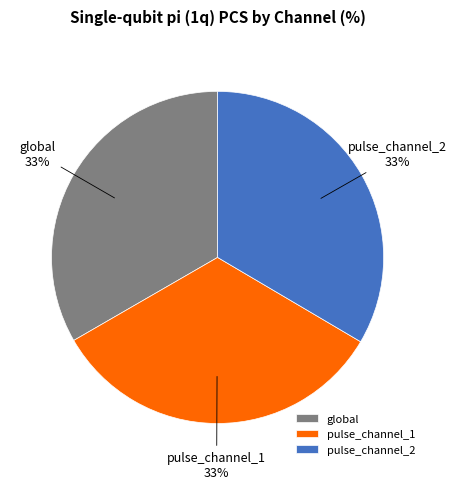

Is it true that pulse_channel_2 is 23% of the pie?

False